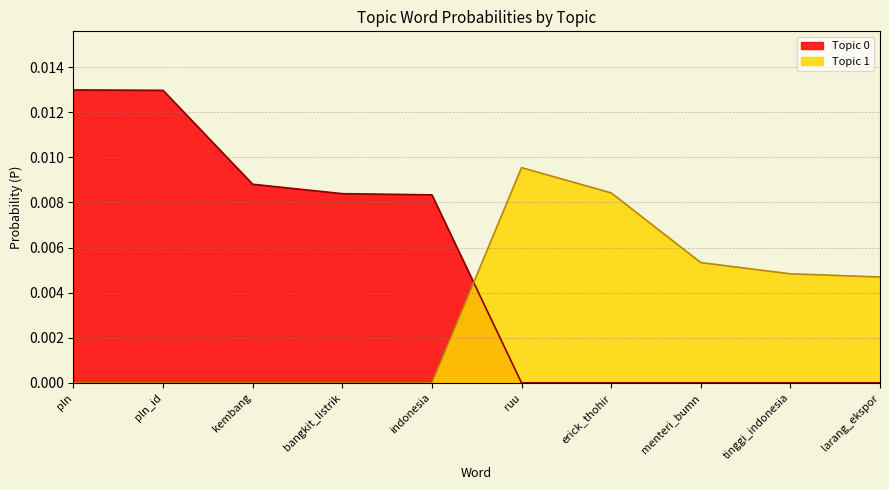

The bangkit_listrik series shows 0.0 at erick_thohir. True or false?

False